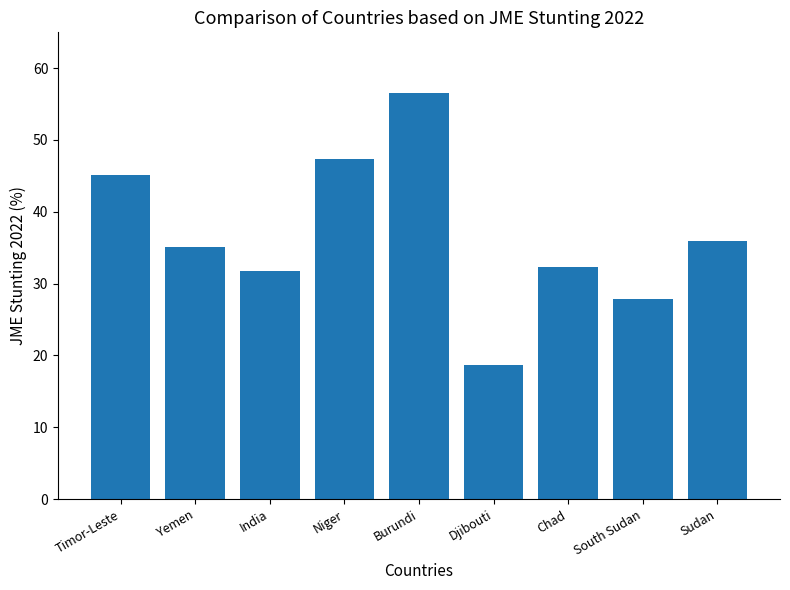

At which category does the chart reach its peak across all series?

Burundi